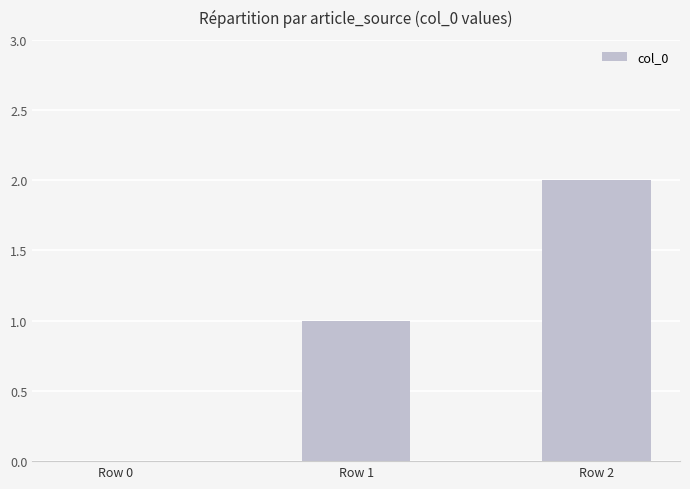

What is the sum of all values?

3